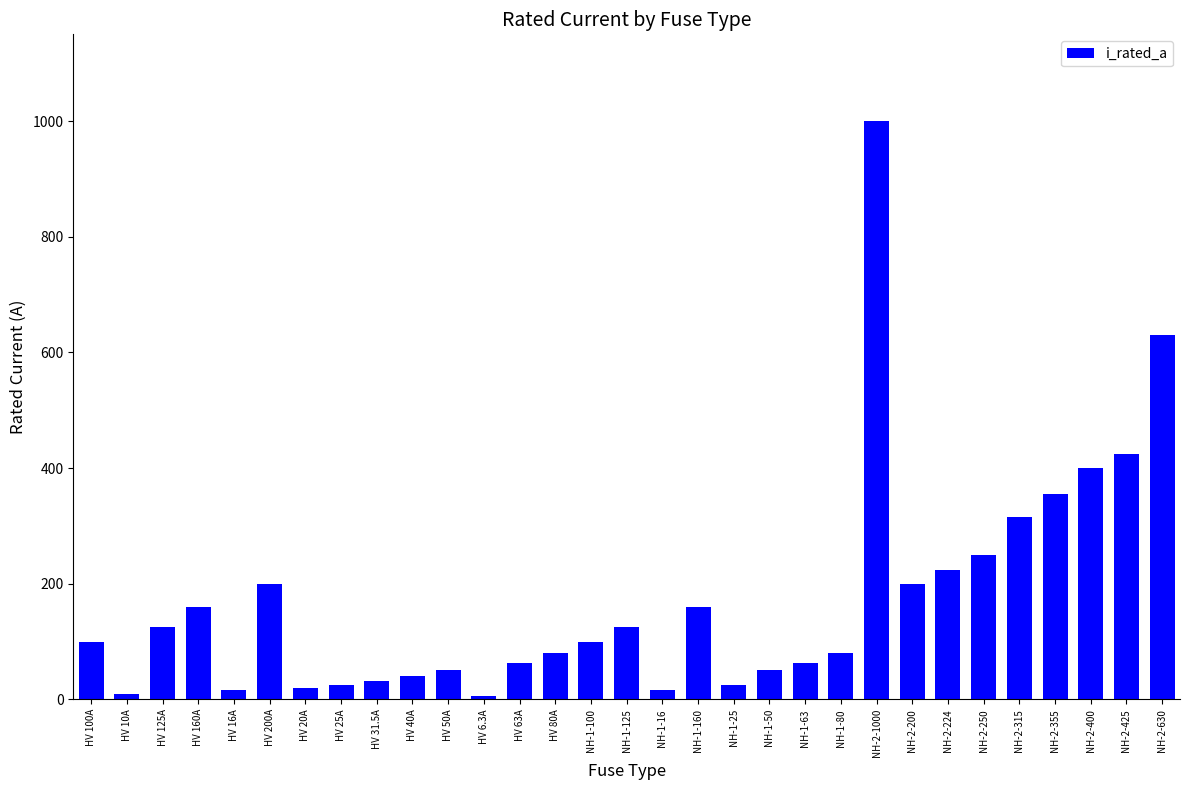

What is the label of the 15th bar from the right?

NH-1-16